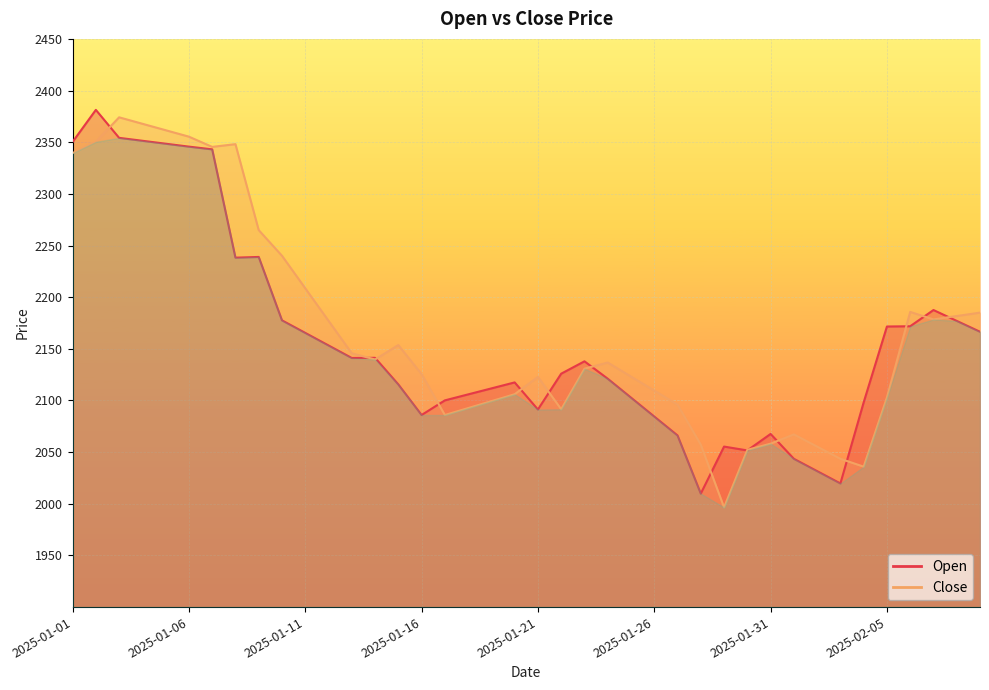

True or false: Open has a value of 2153.3 at 2025-01-12.

True